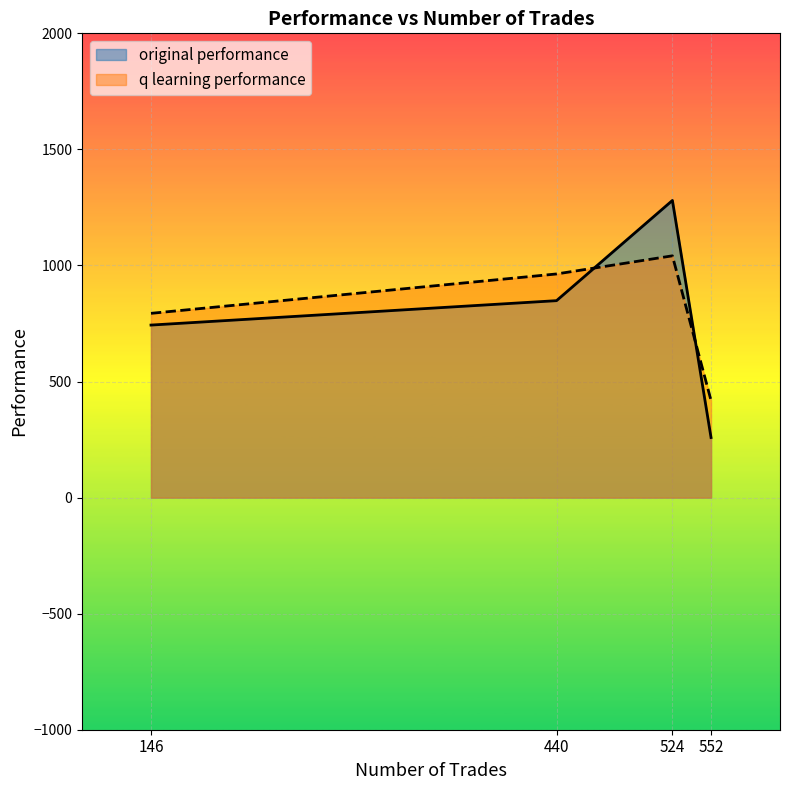

Which category has the highest value in the original performance series?

524